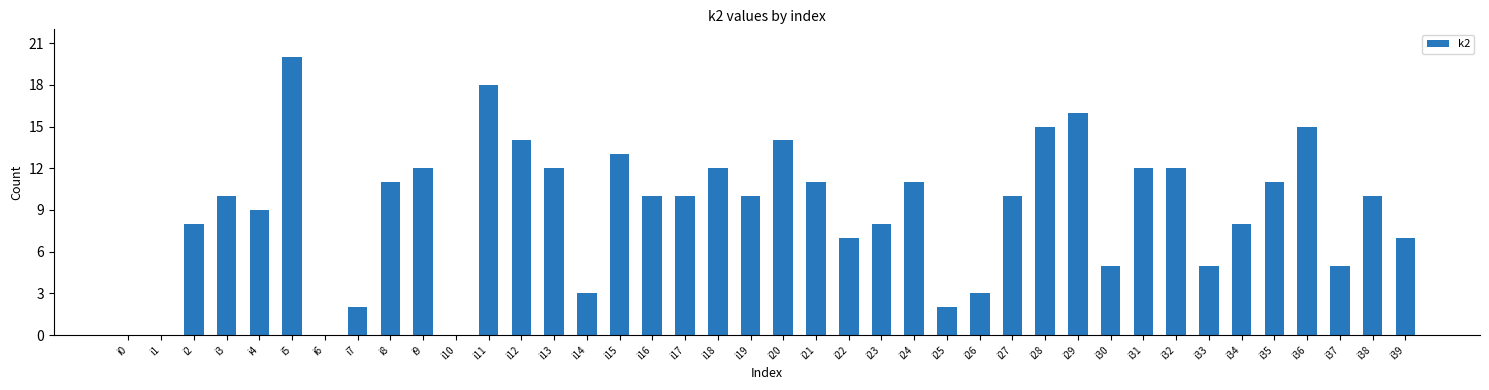

Which has a higher value, i19 or i33?

i19